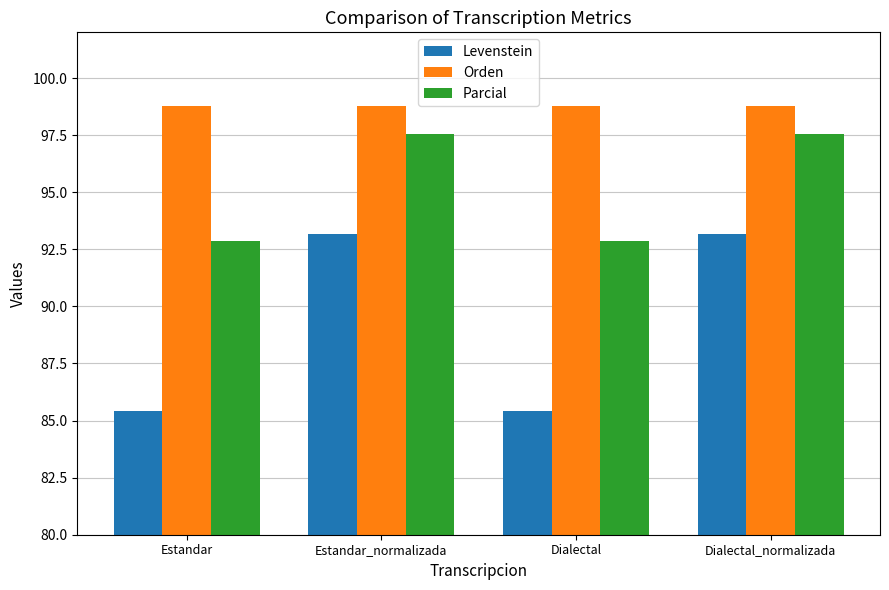

What is the minimum value for Parcial?

92.9